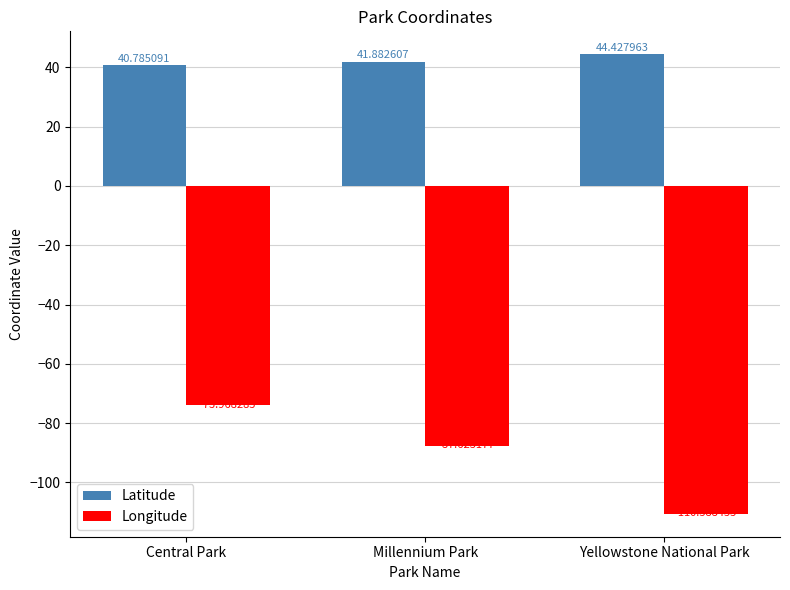

How many values in the Latitude series are below 41?

1